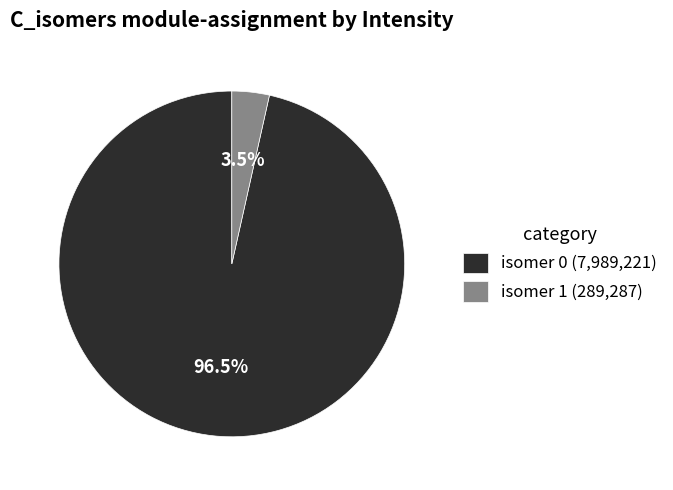

Is there any slice that represents more than half of the pie?

Yes